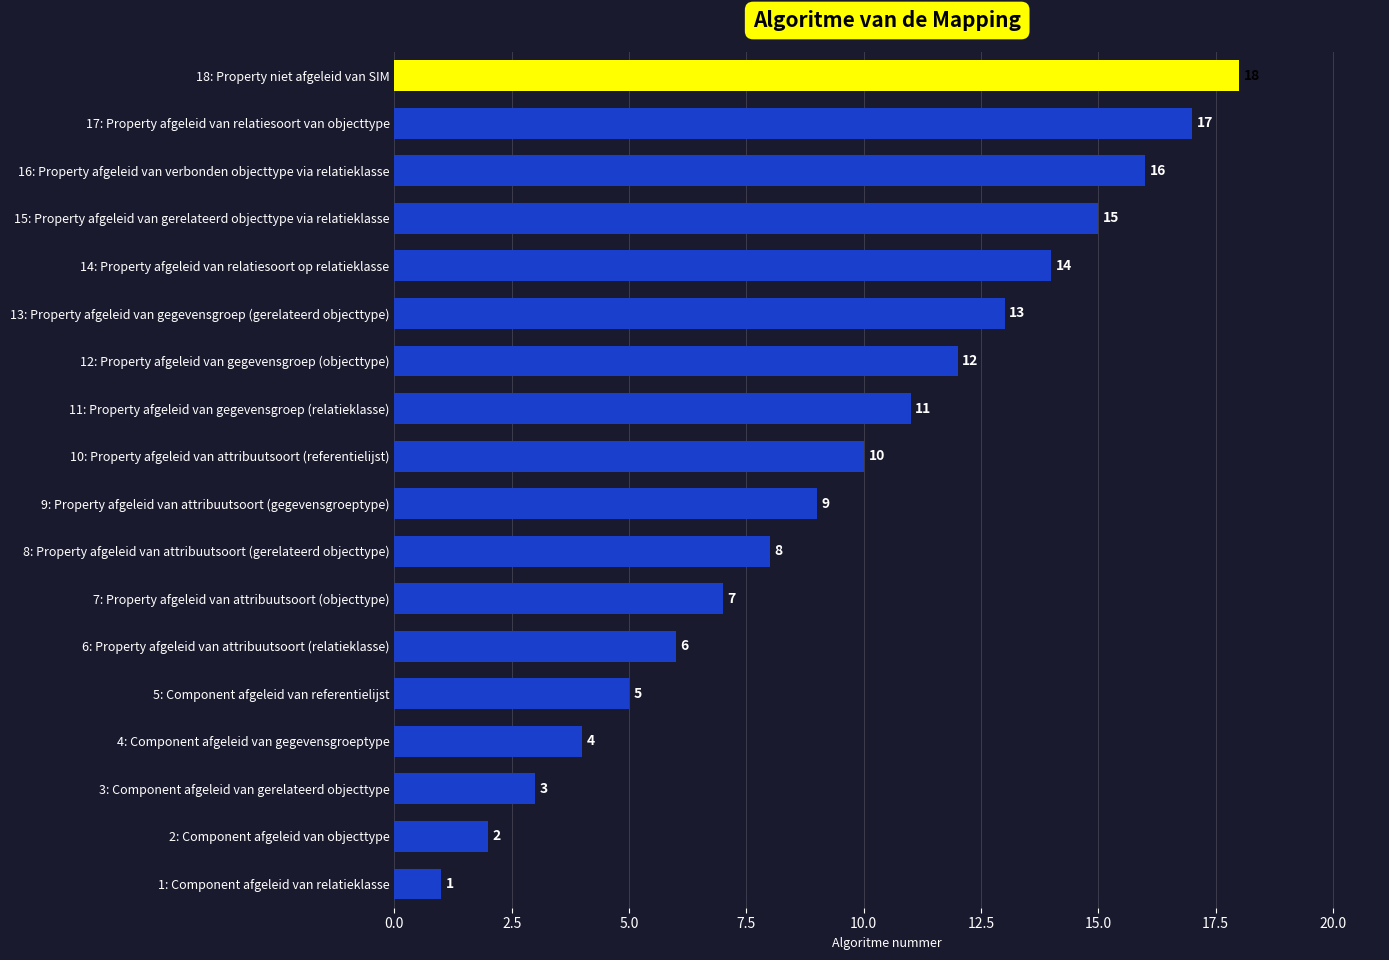

At which label is the value closest to 9?

9: Property afgeleid van attribuutsoort (gegevensgroeptype)